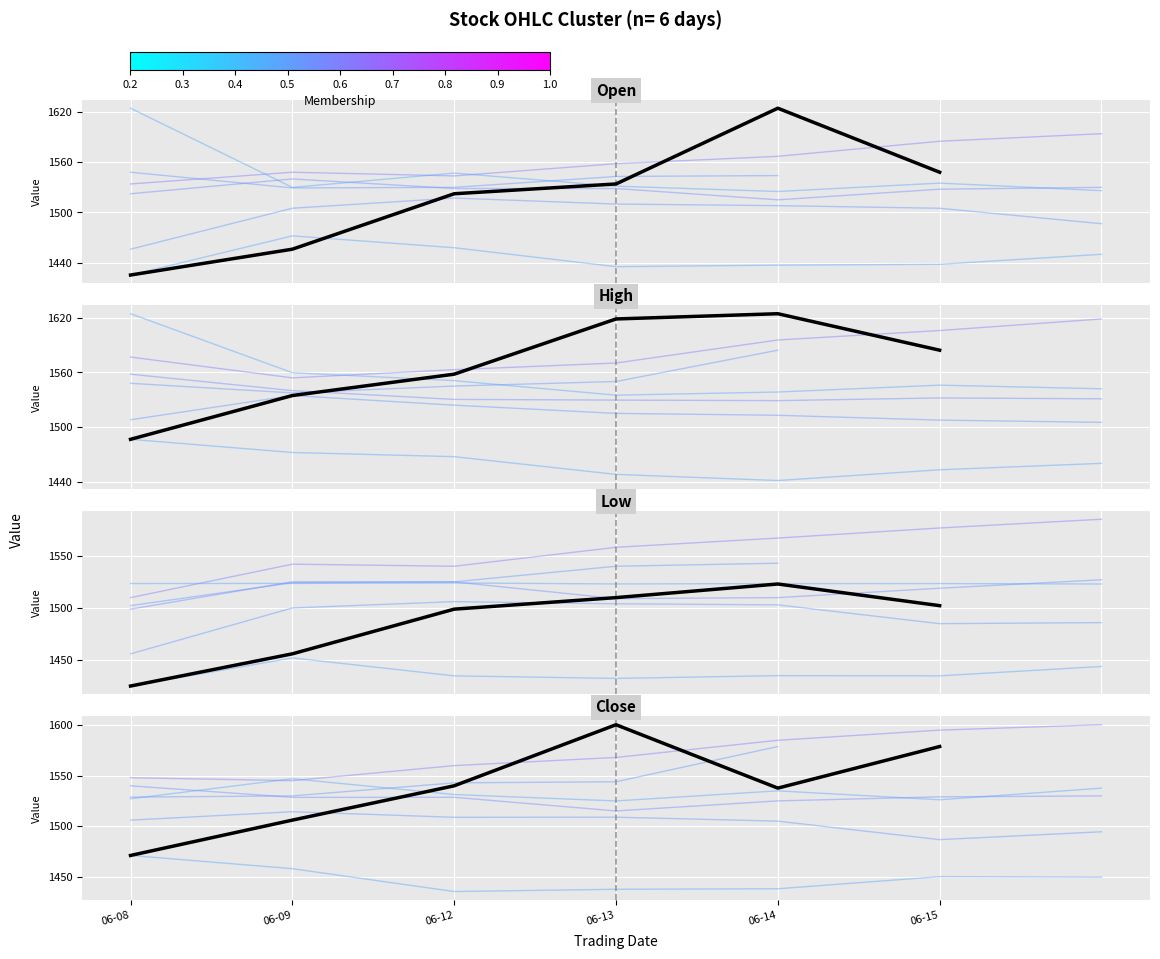

What is the highest value of the Low series?

1523.0